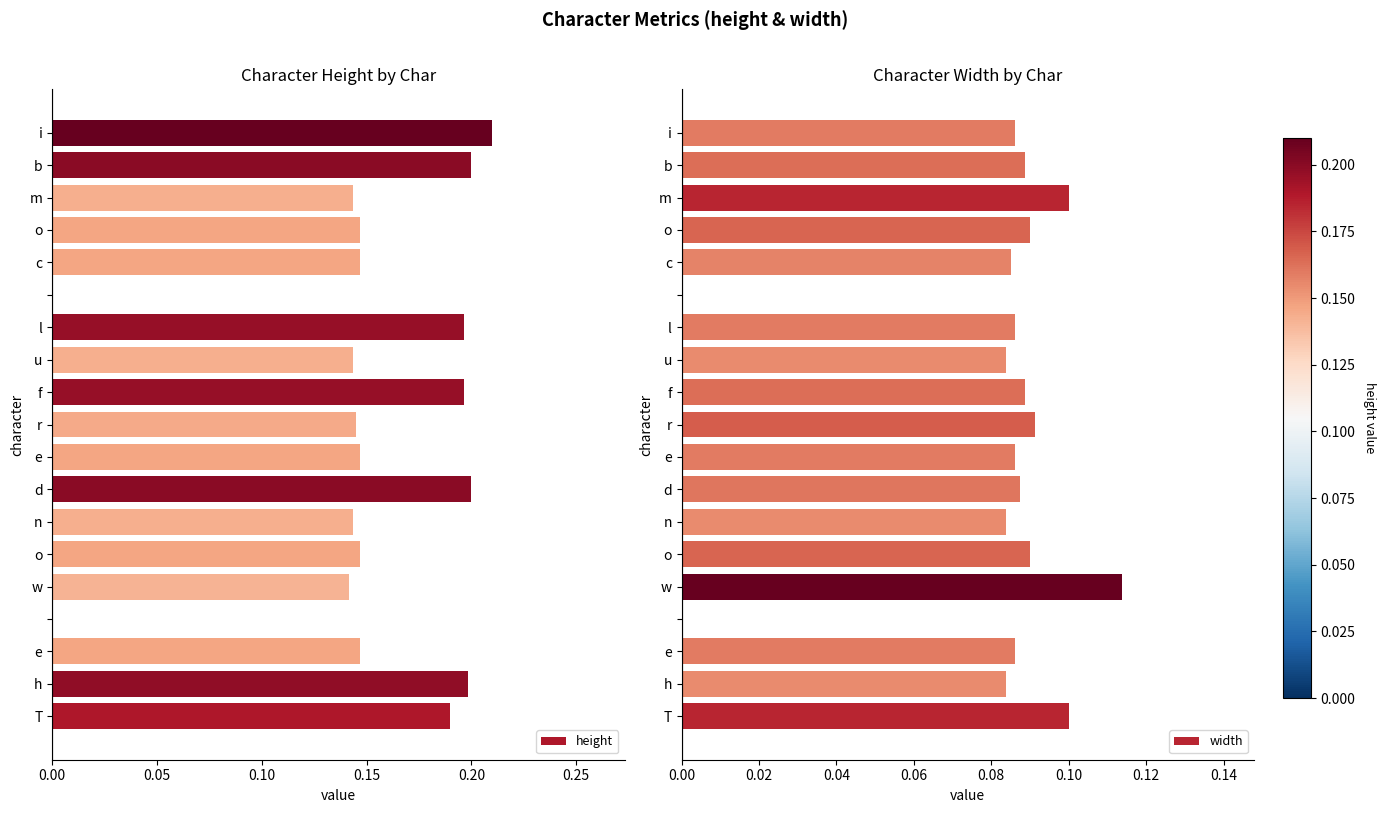

Between T and h, which is larger?

h